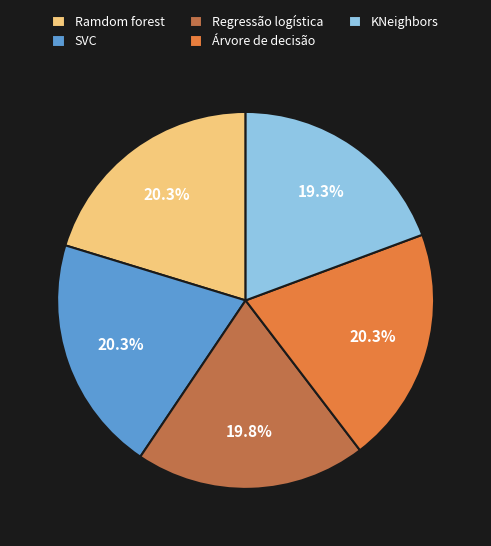

Does KNeighbors represent more than half of the total?

No